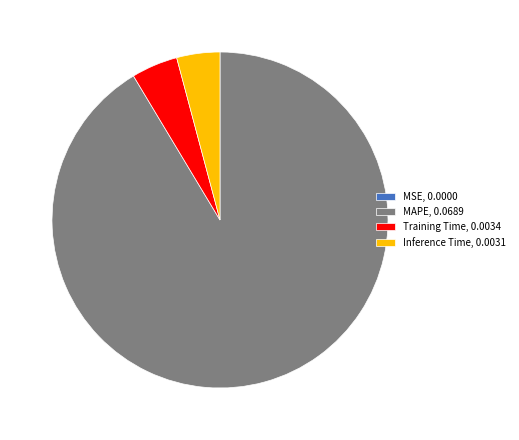

Does Training Time, 0.0034 represent more than half of the total?

No